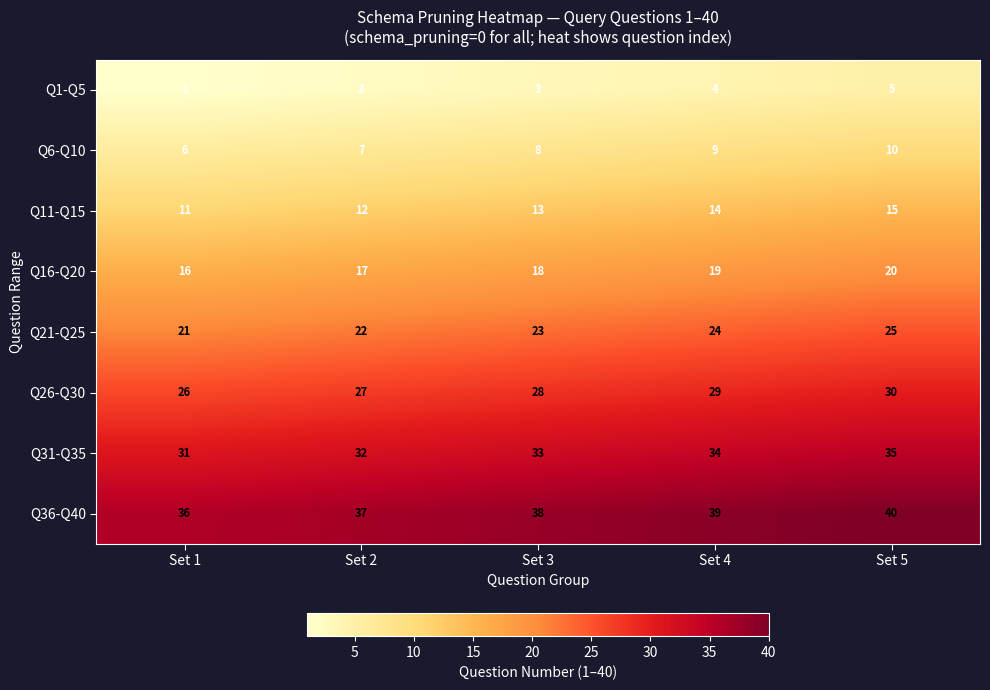

Where is Q26-Q30 nearest to the value 28?

Set 3